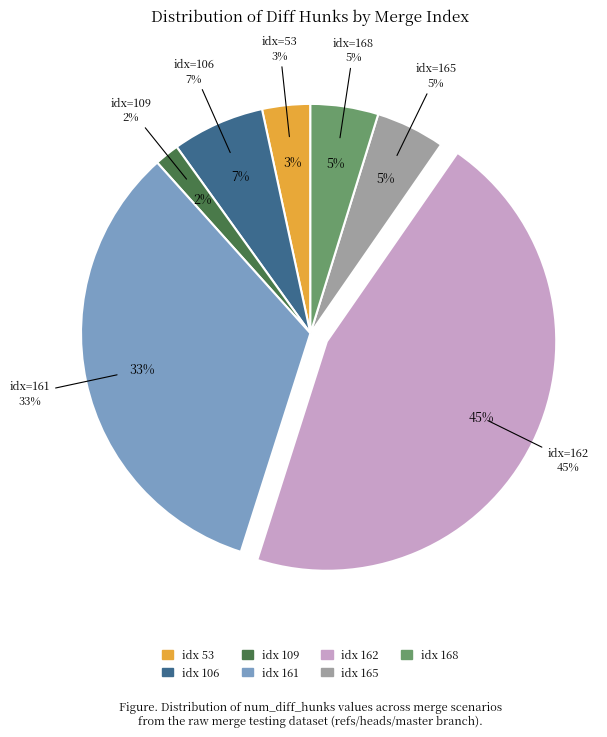

Does 168 represent more than half of the total?

No